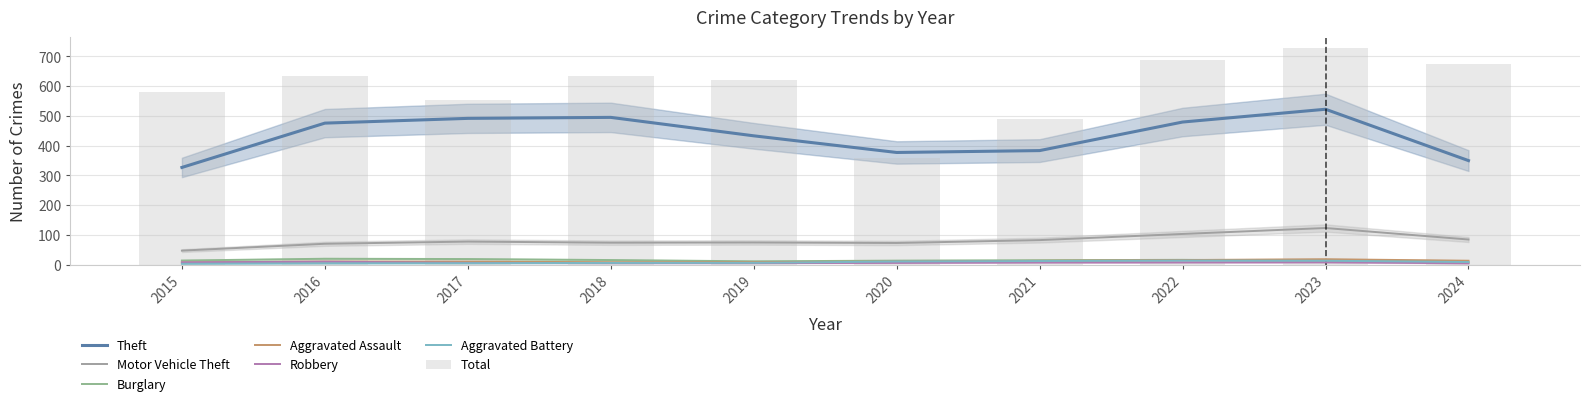

At how many categories does at least one series exceed 139?

10